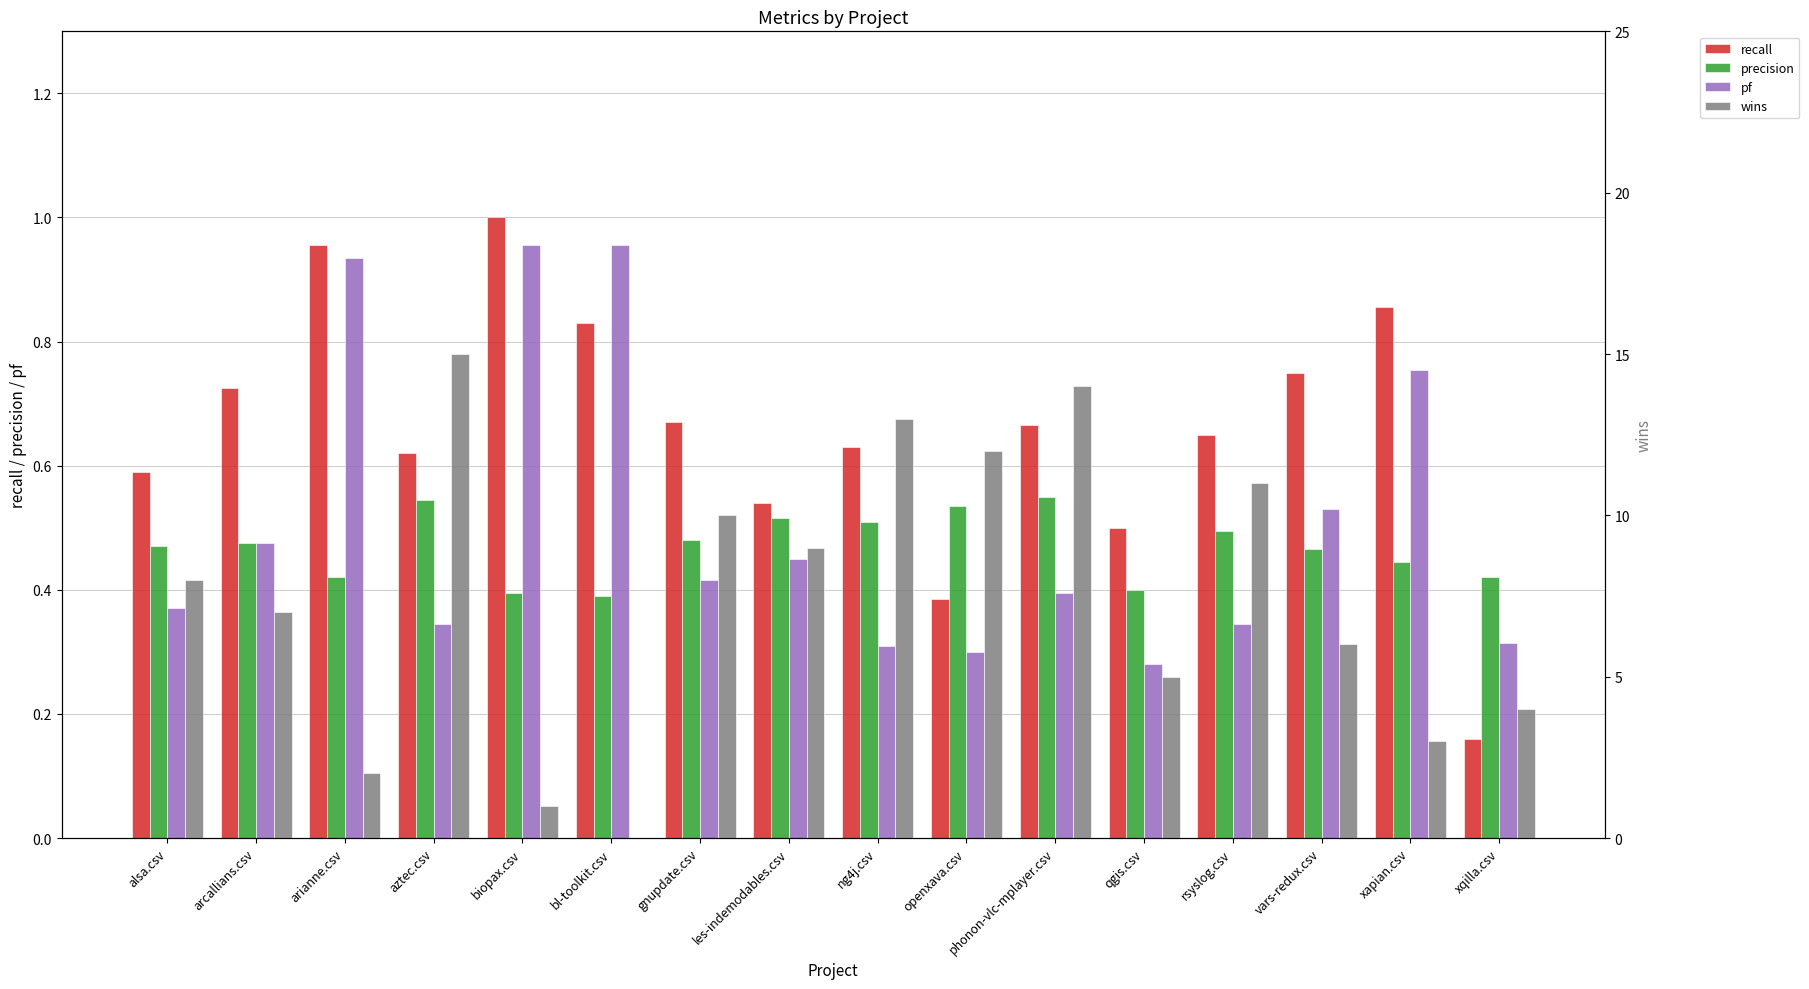

Which has a higher value, vars-redux.csv or ng4j.csv?

vars-redux.csv